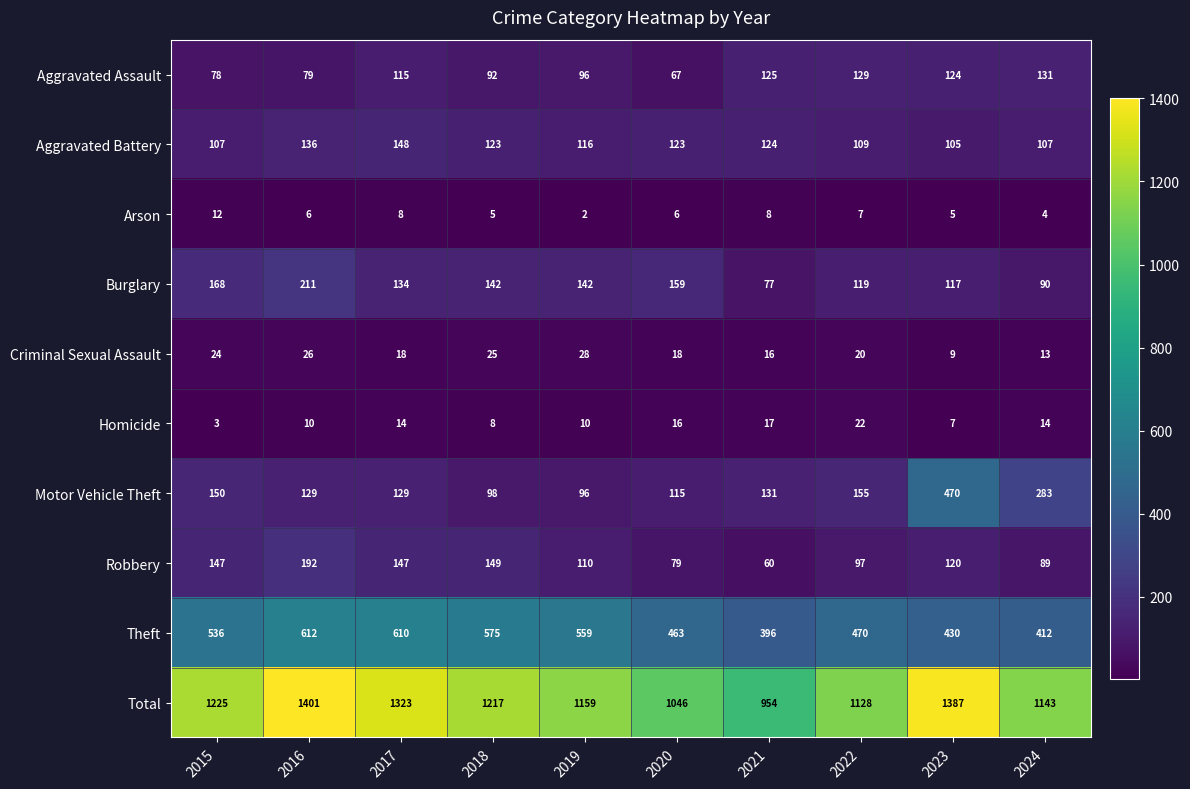

Count the number of categories in the chart.

10